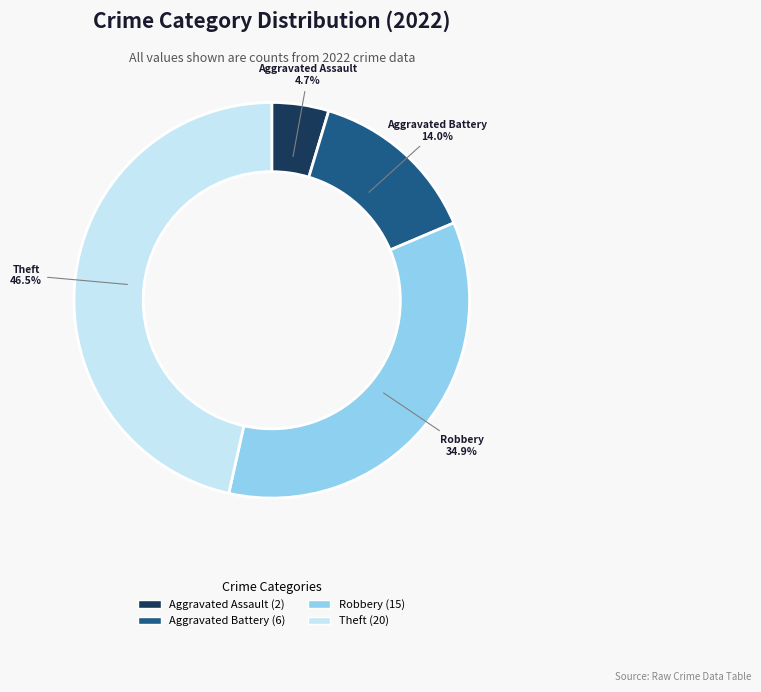

Does any single category account for the majority?

No